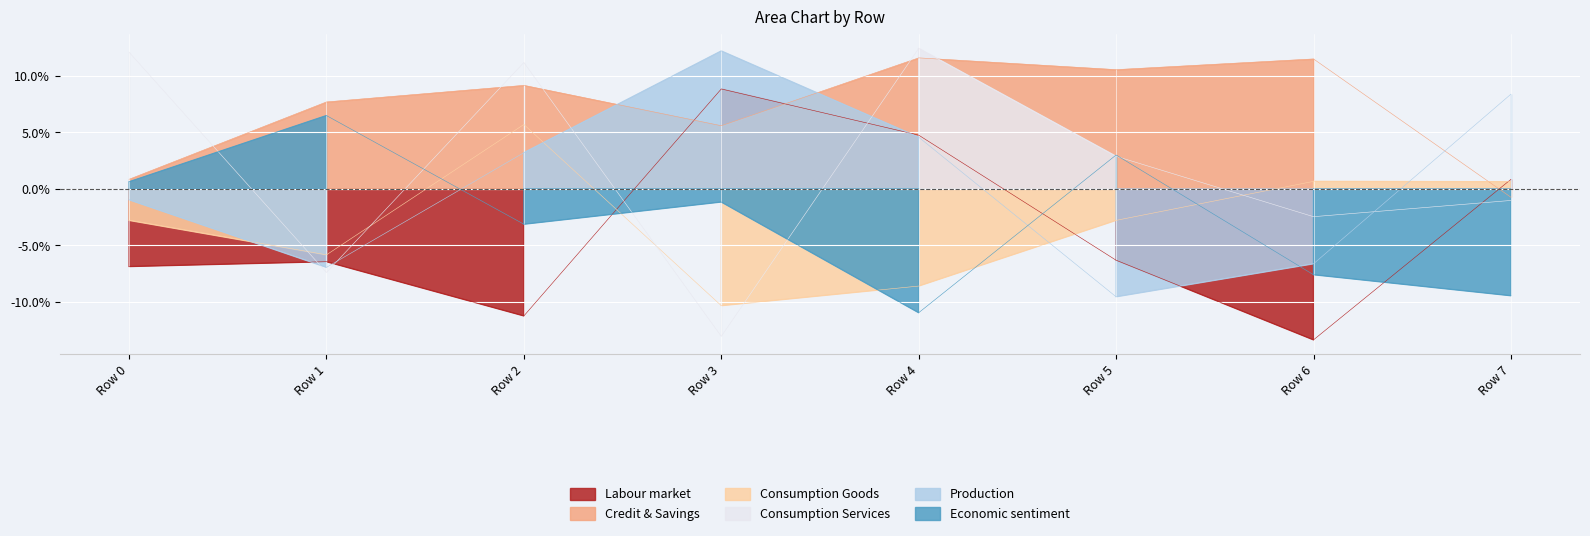

True or false: Economic sentiment has a value of -9.5 at Row 7.

True